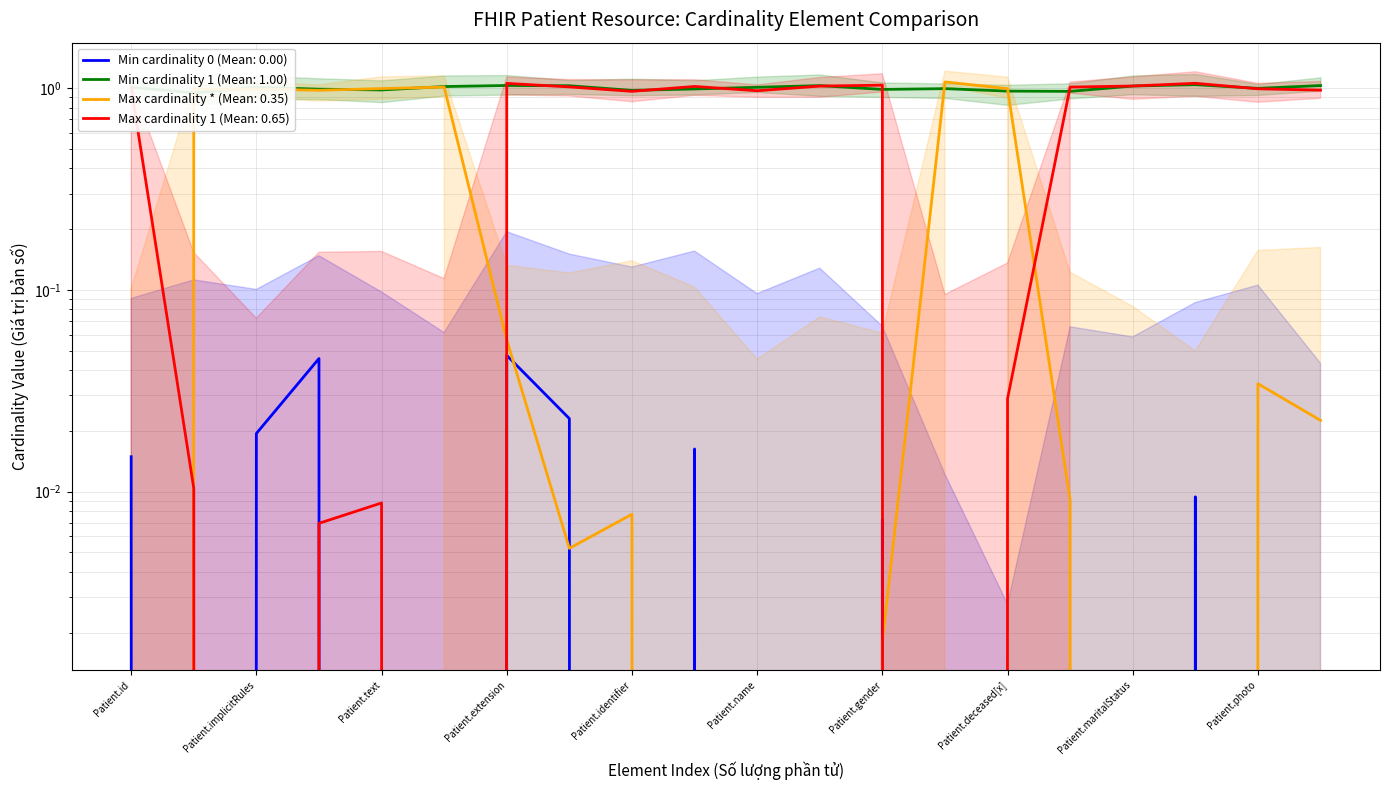

Which category has the lowest value in the Max cardinality * series?

Patient.birthDate